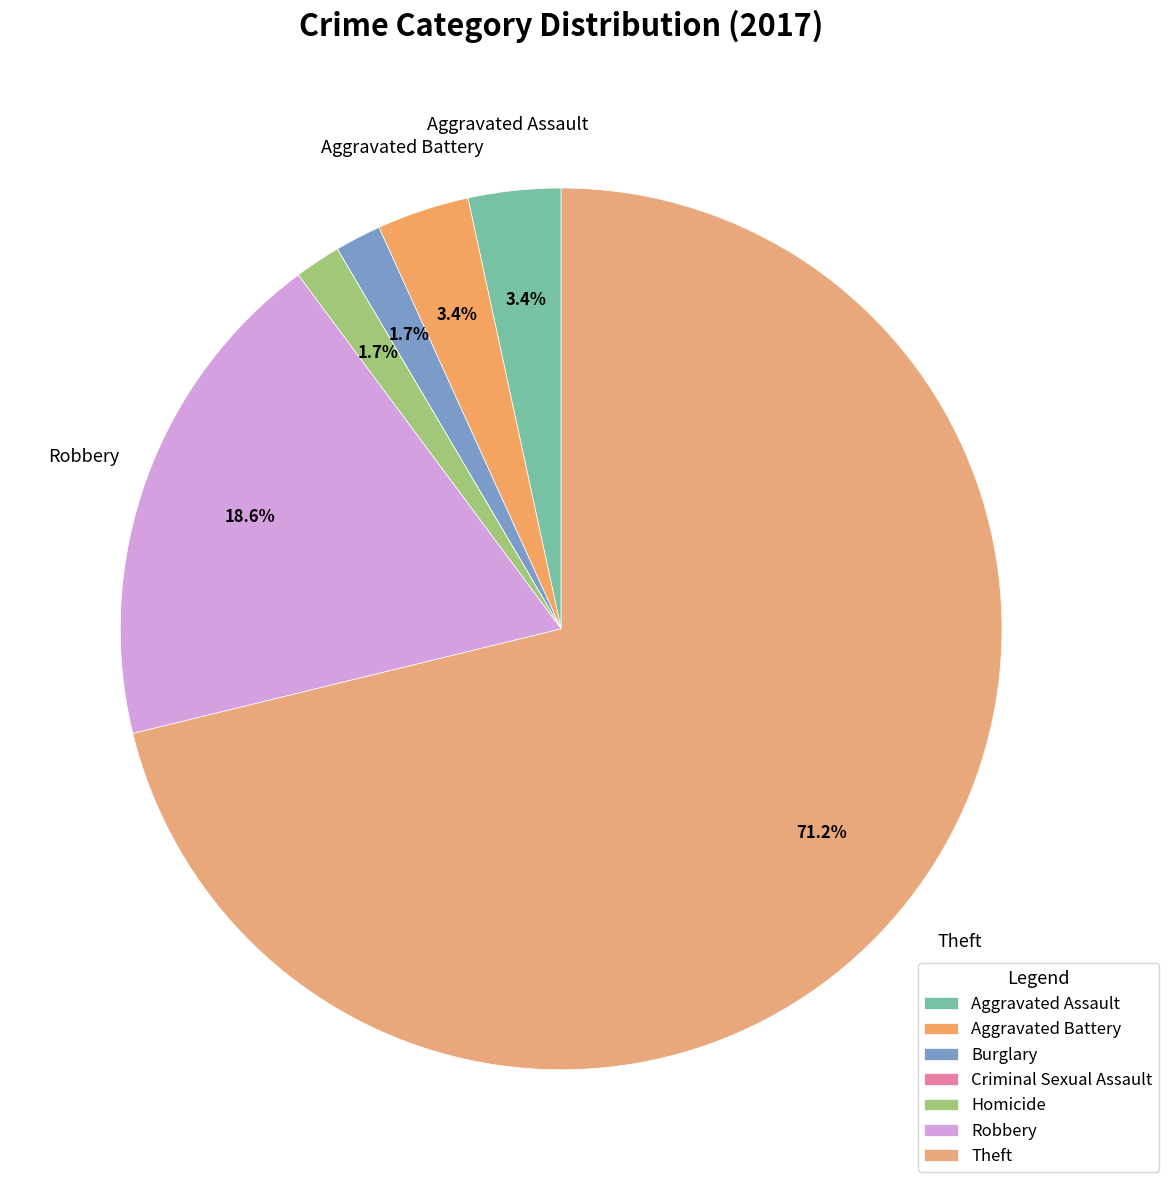

True or false: Robbery accounts for 19% of the total.

True